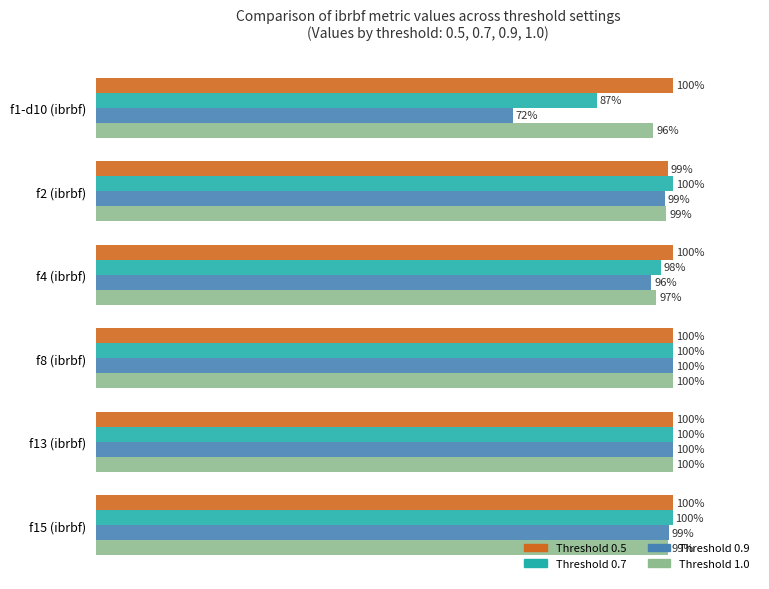

Which category has the lowest value across all series?

f1-d10 (ibrbf)